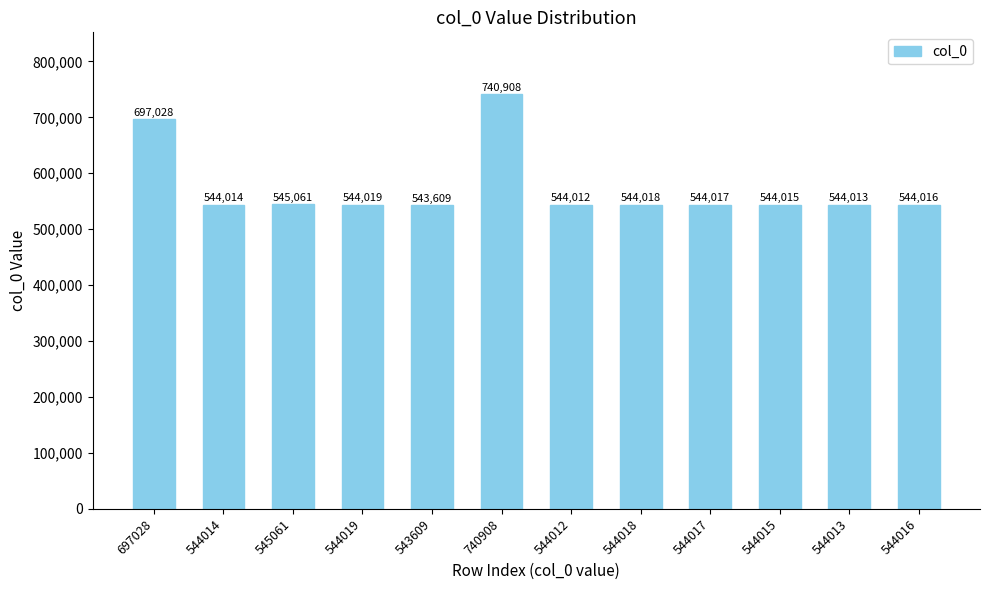

Is it true that the value at 544014 is 544014?

True